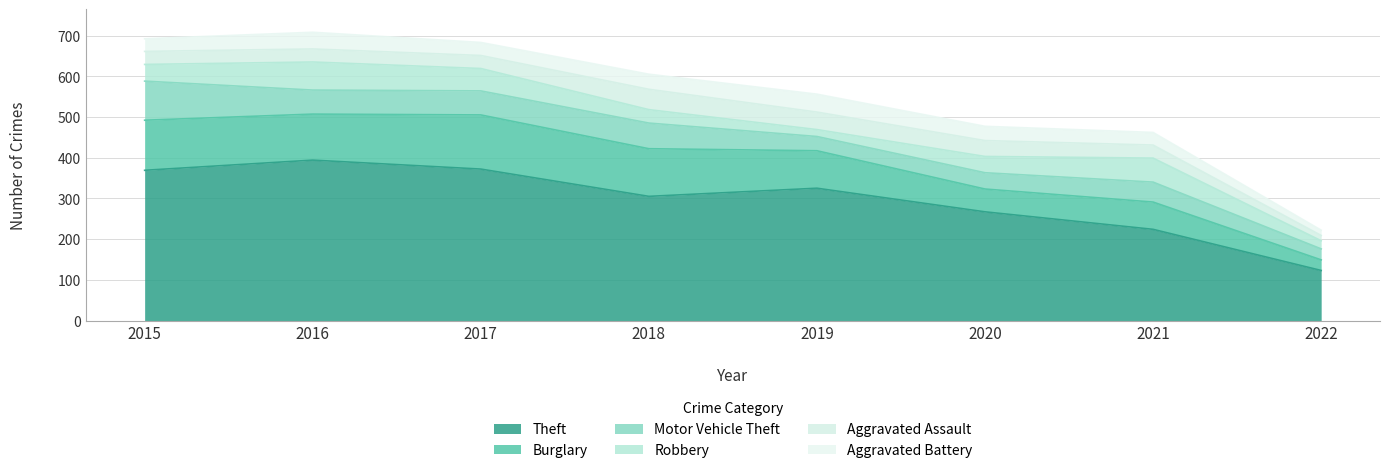

Which category has the highest value in the Burglary series?

2017